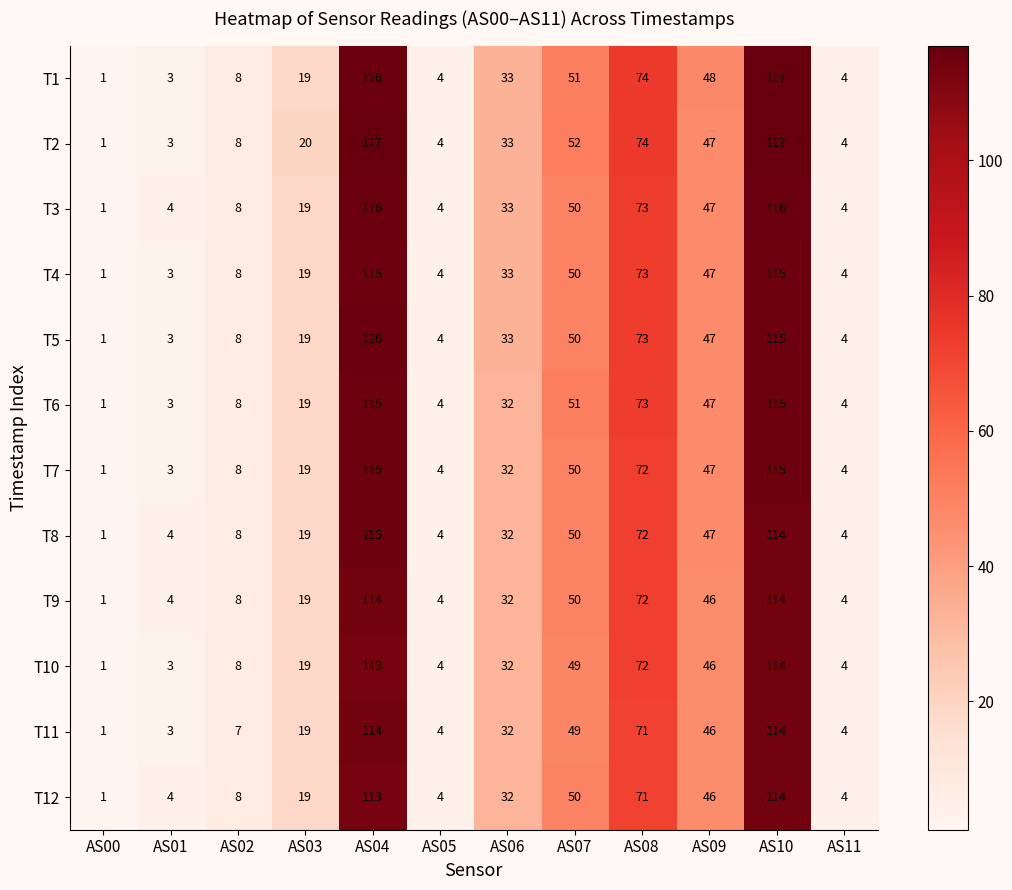

How many data points does each series have?

12